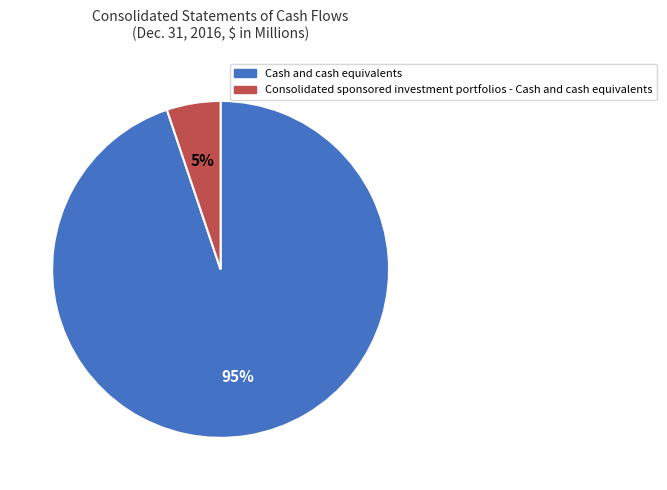

Does Cash and cash equivalents account for over 50% of the chart?

Yes